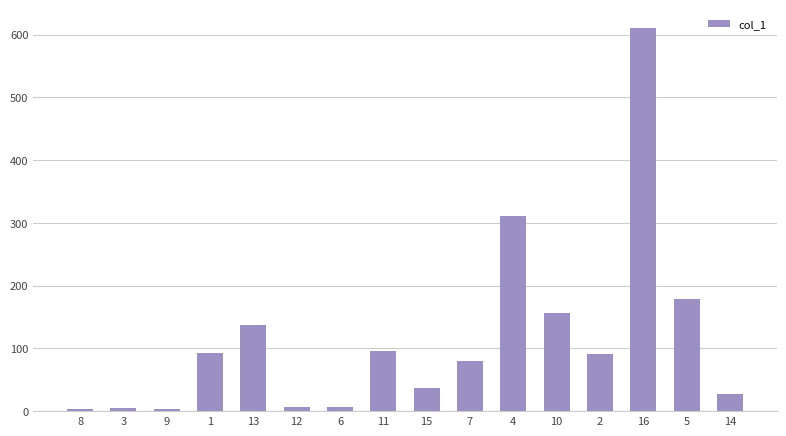

What is the value of the 11th bar from the left?

310.8